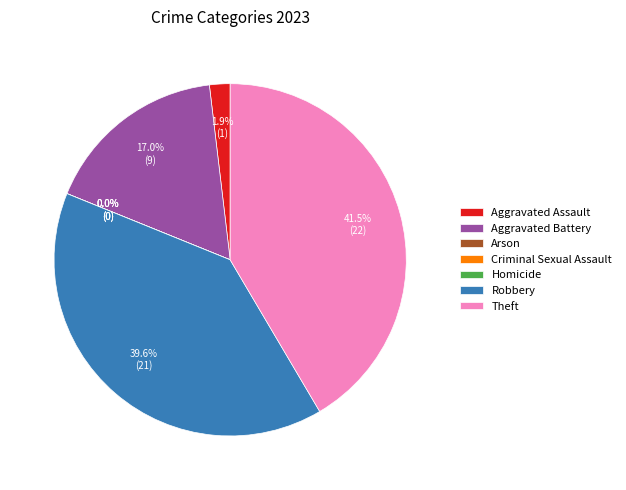

Rank the categories by value from lowest to highest.

Arson, Criminal Sexual Assault, Homicide, Aggravated Assault, Aggravated Battery, Robbery, Theft